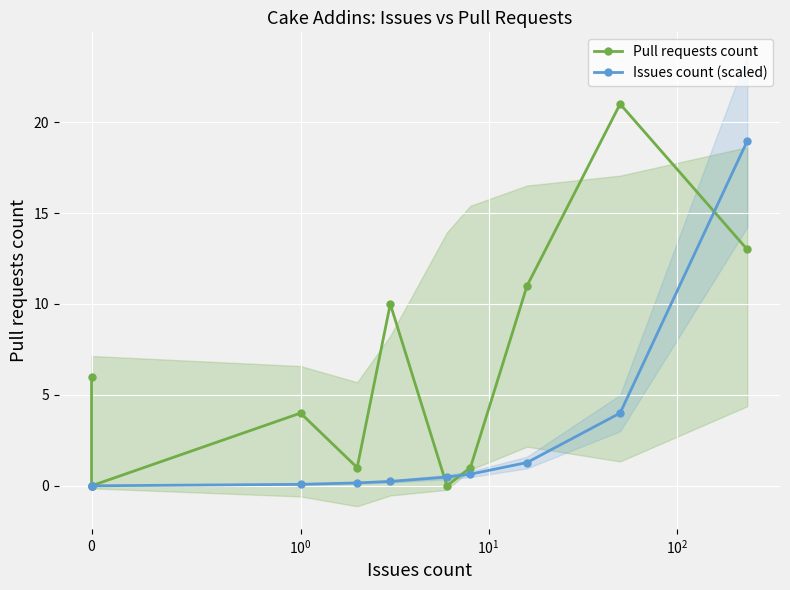

Reading left to right, what are all the values shown in this chart?

Pull requests count: 6.0	0.0	0.0	4.0	1.0	10.0	0.0	1.0	11.0	21.0	13.0
Issues count (scaled): 0.0	0.0	0.0	0.1	0.2	0.2	0.5	0.6	1.3	4.0	19.0